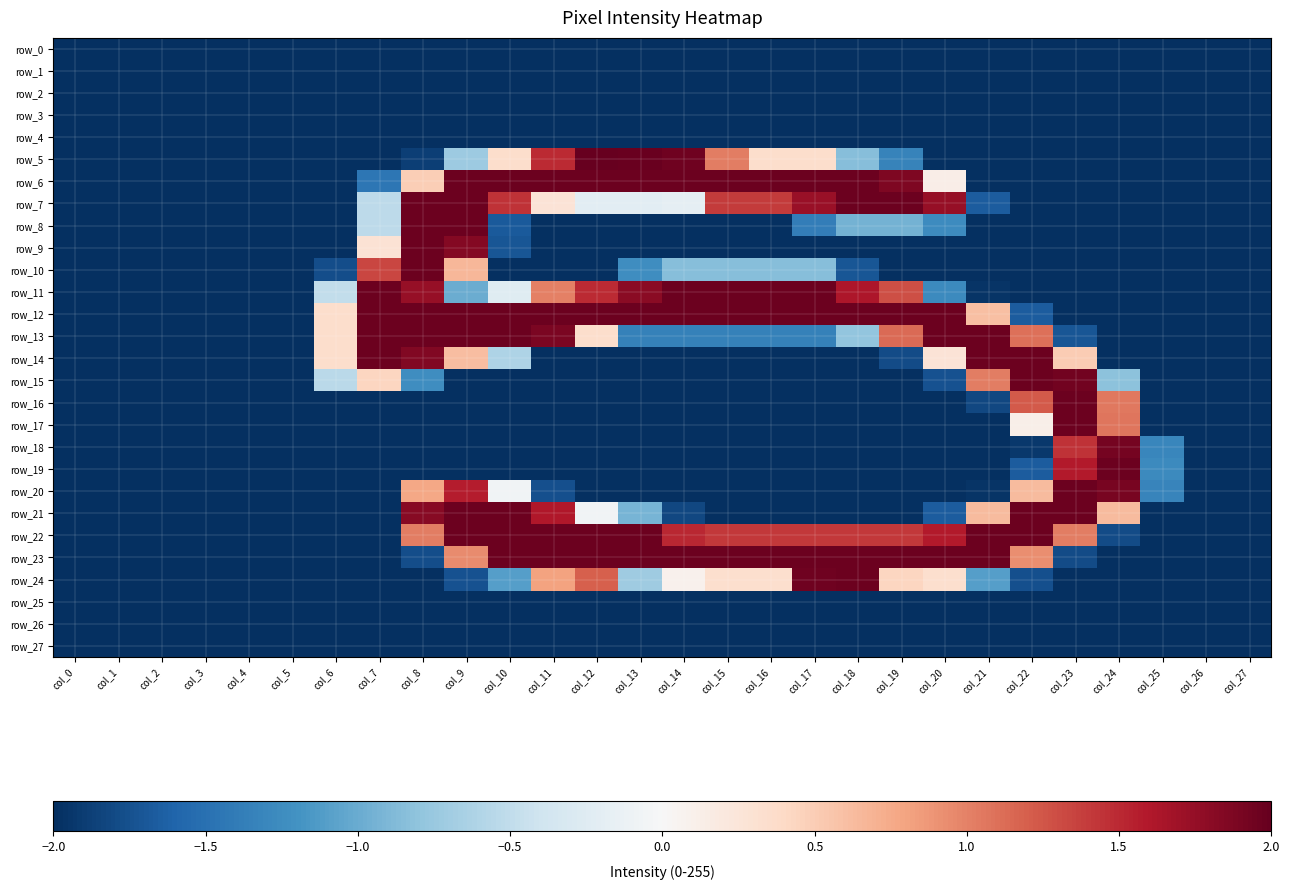

What is the greatest value displayed?

2.0